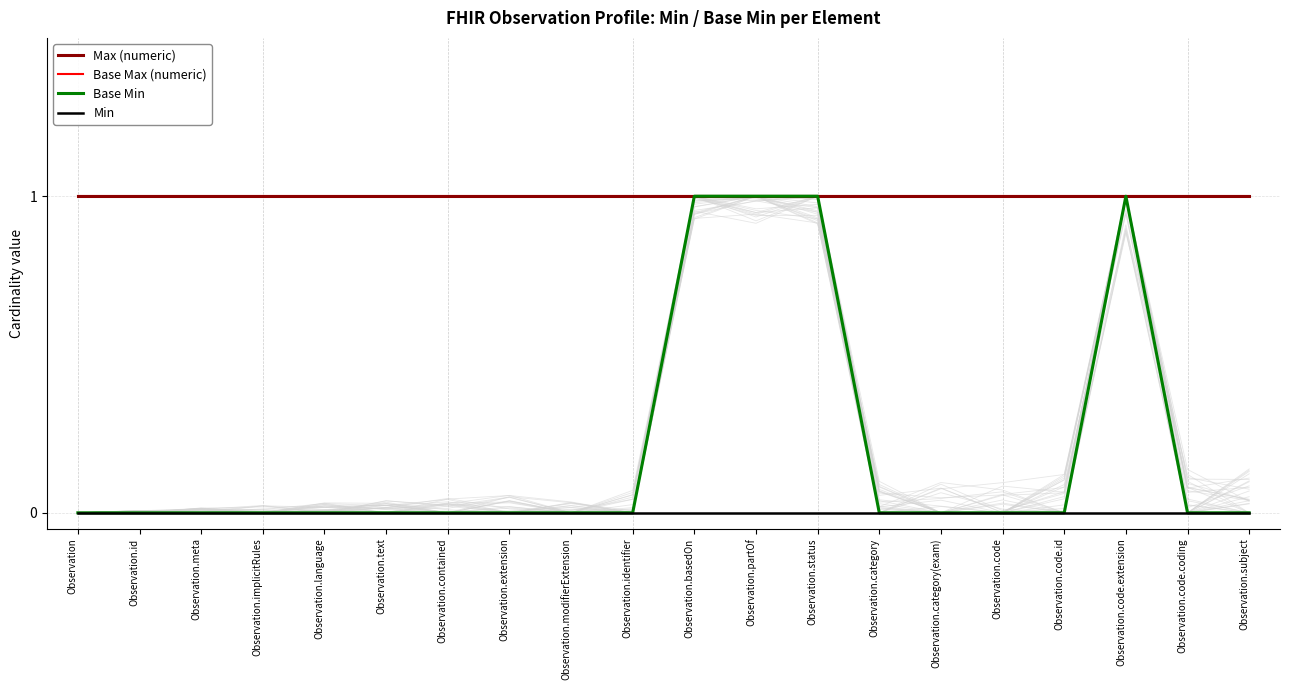

Which series has the largest total across all categories?

Max (numeric)